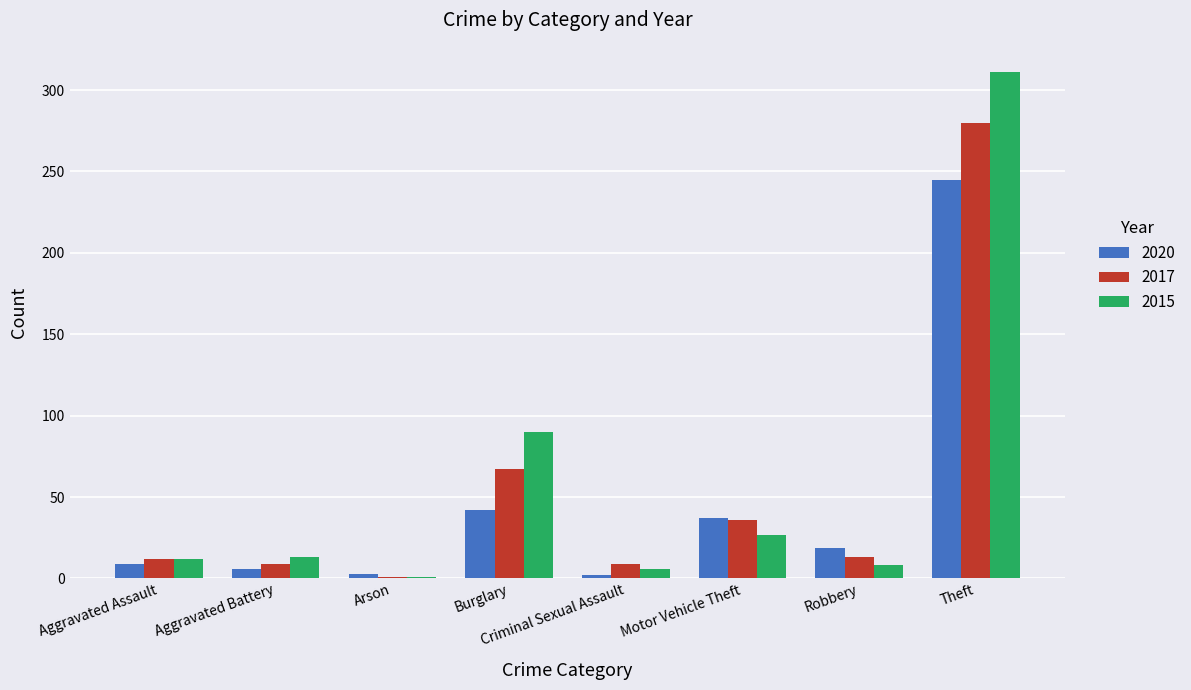

What is the highest value of the 2017 series?

280